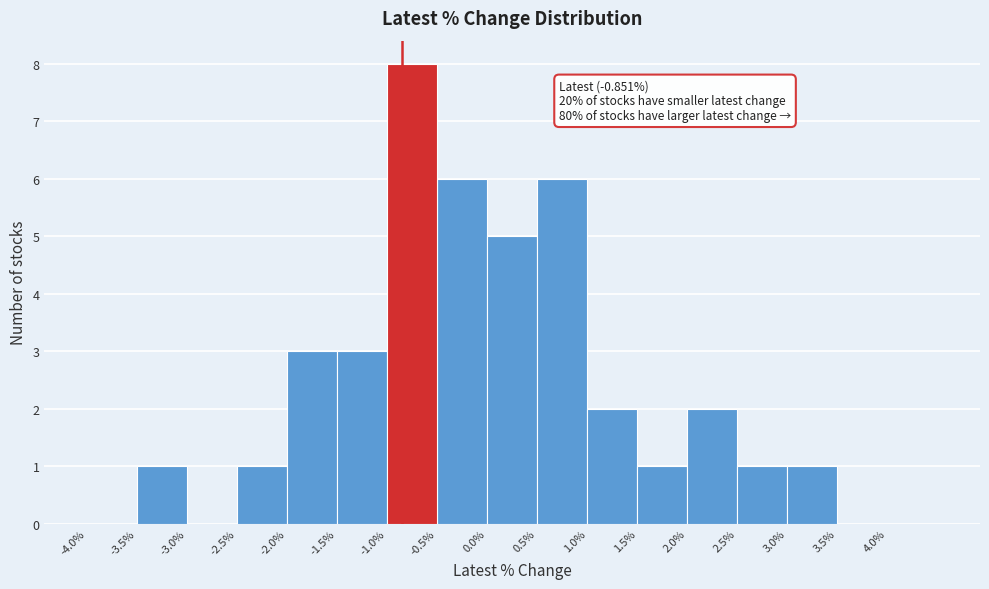

Which range on the x-axis has the tallest bar?

-1.0 to -0.5